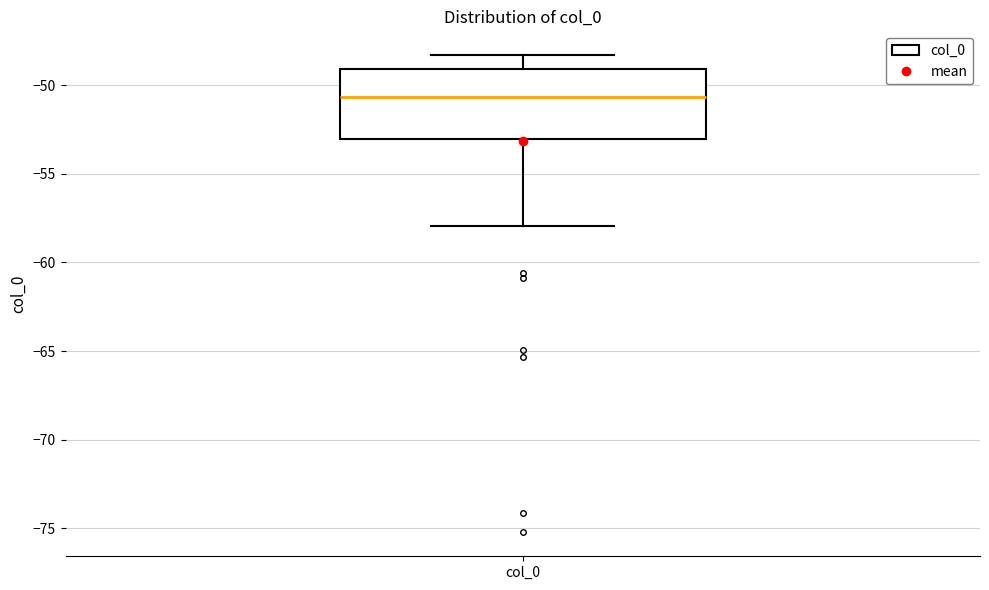

Where is the lower edge of the box for col_0 on the y-axis? The values are not printed on the chart, so give them approximately, as read against the axis.

-53.0